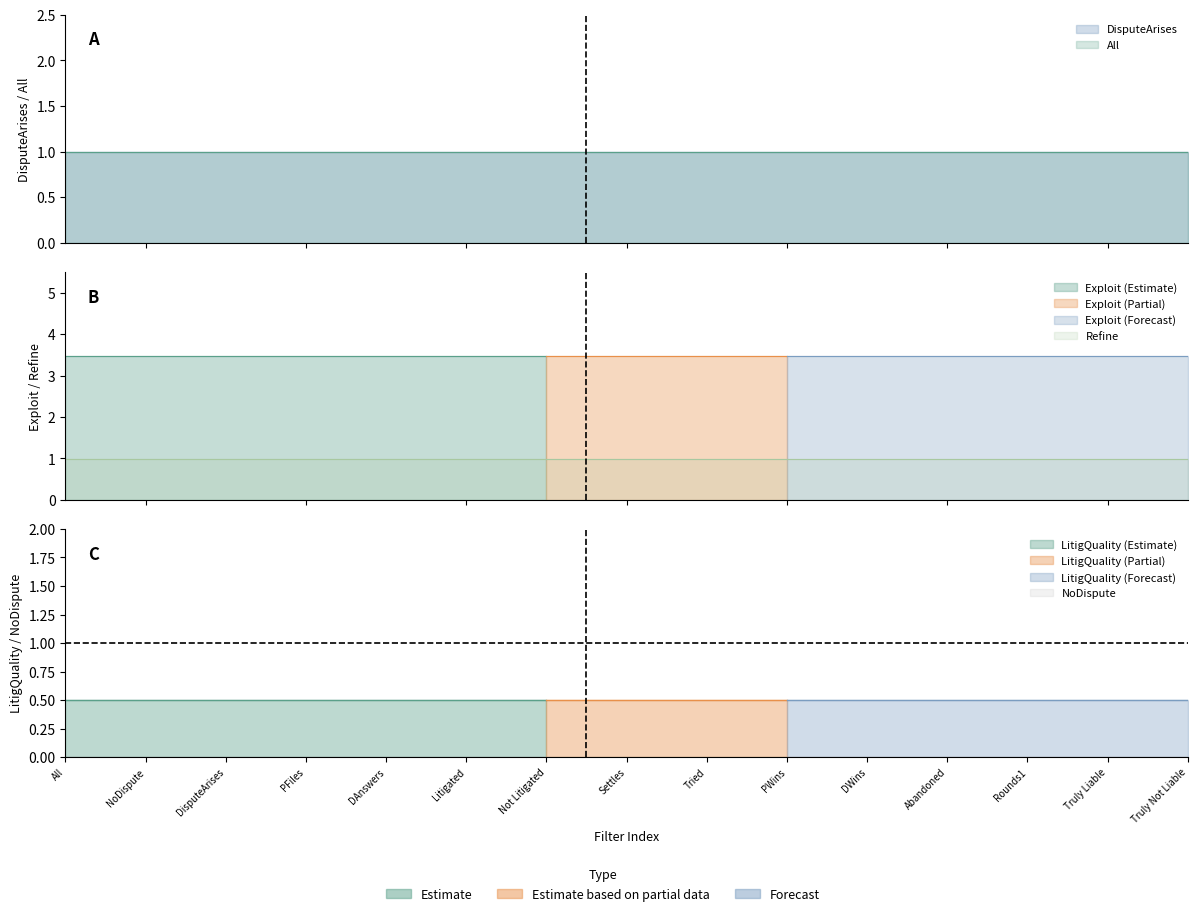

How many lines are shown in the chart?

6